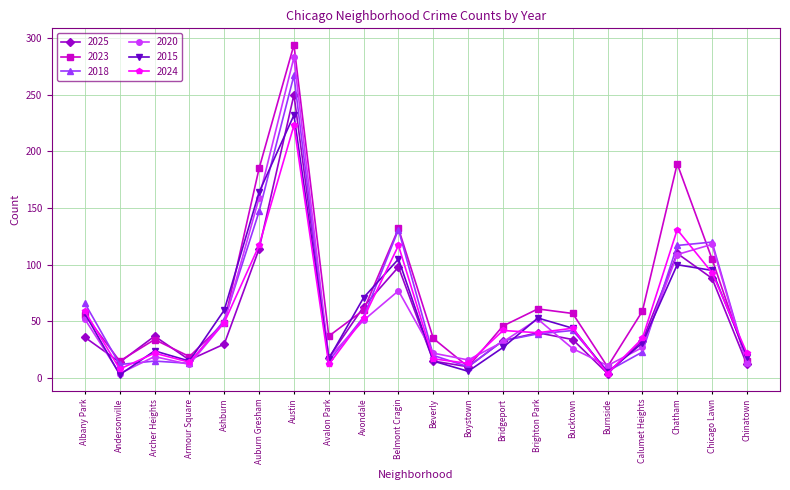

Where do 2015 and 2025 first cross each other?

Albany Park and Andersonville